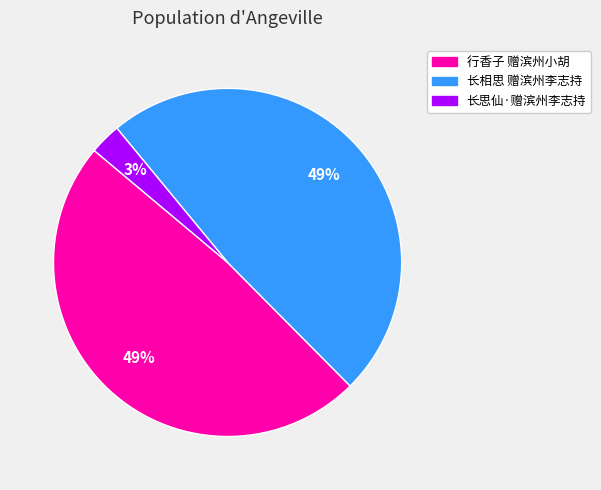

To the nearest percent, what is the difference between the 长思仙·赠滨州李志持 and 长相思 赠滨州李志持 slice percentages?

46%